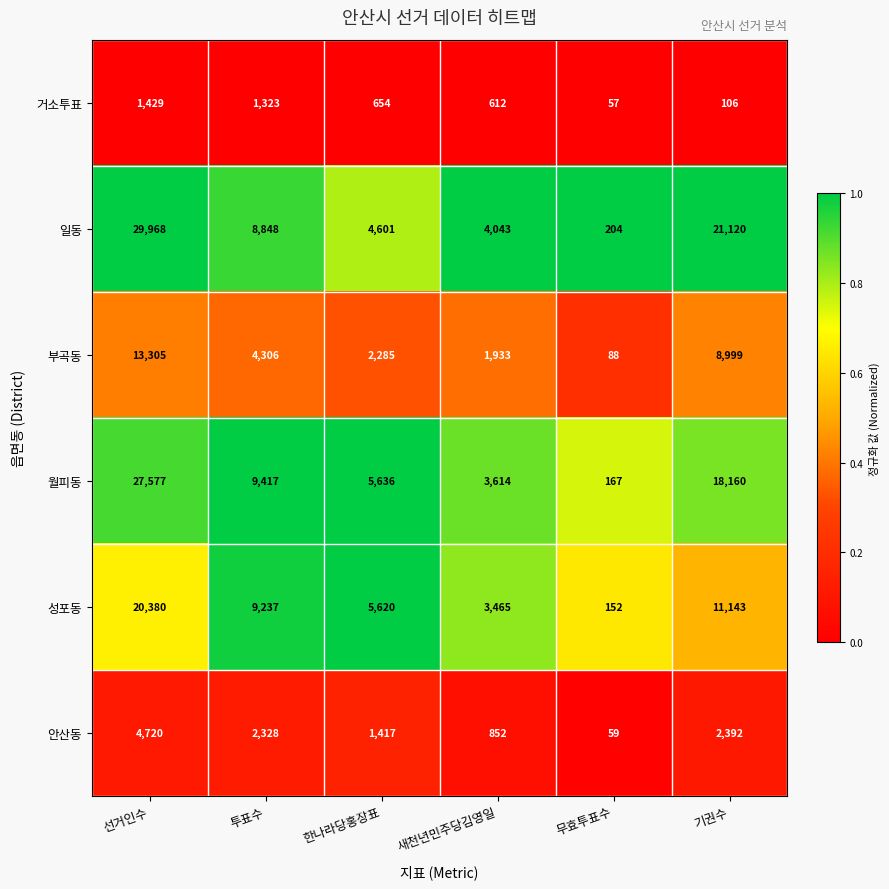

The value of 일동 at 무효투표수 is 116. True or false?

False